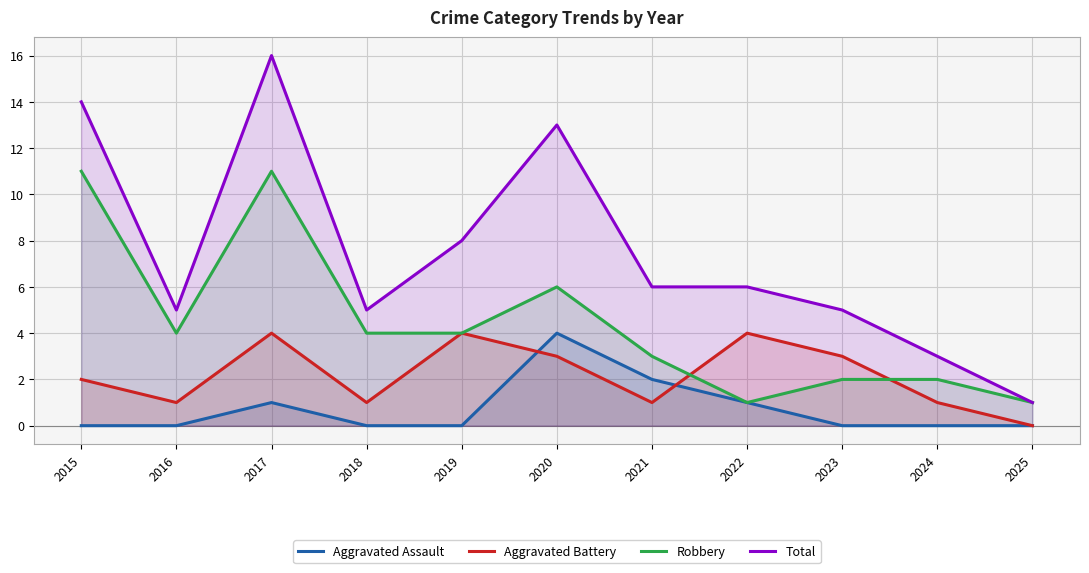

What is the approximate value of Total at 2019, to the nearest 5?

10